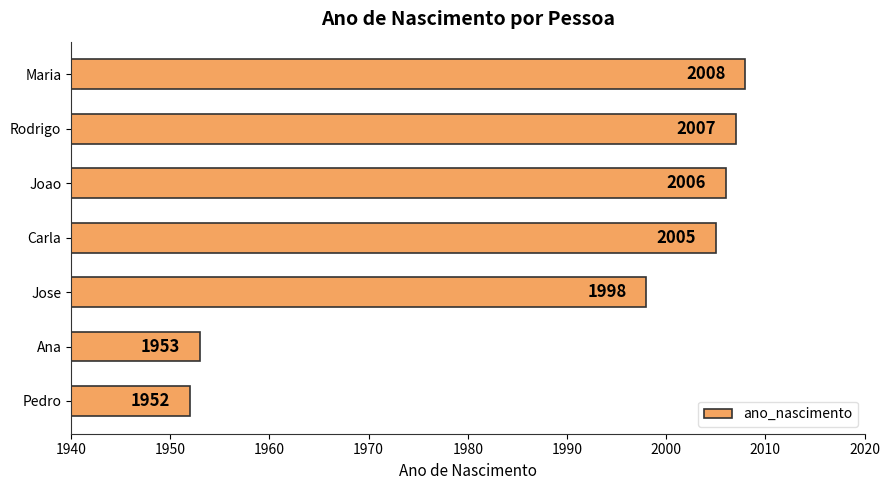

What is the approximate value at Ana?

1953